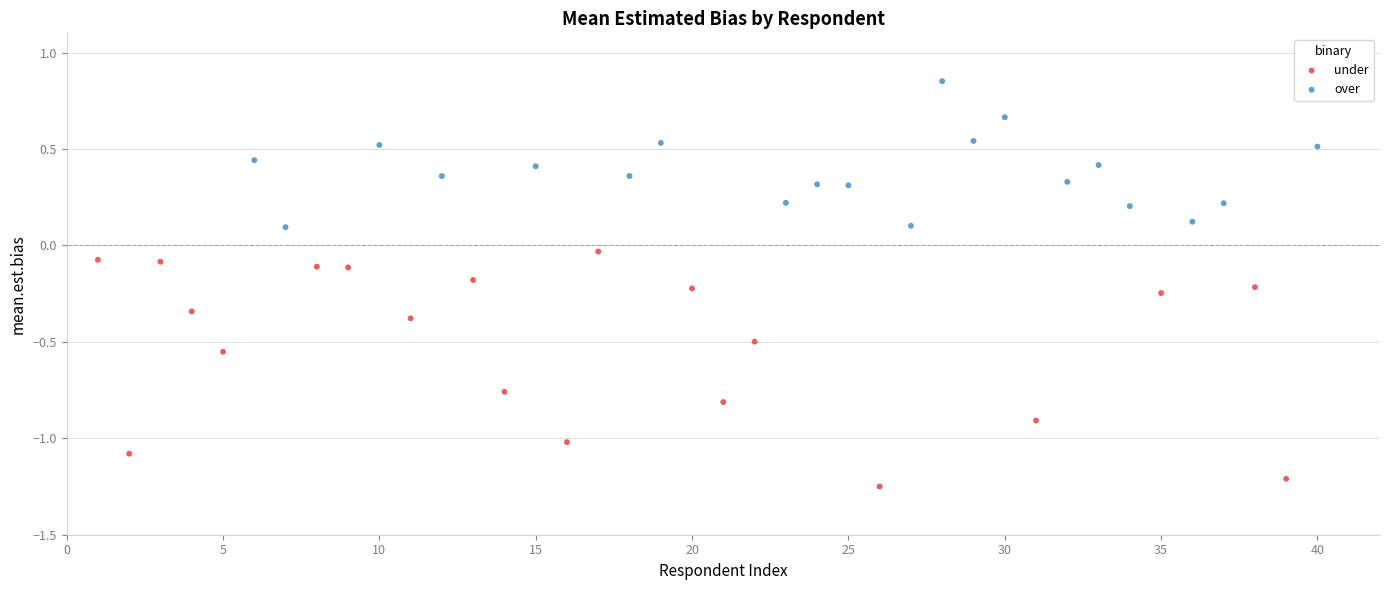

Which series has the widest spread of Y values?

under